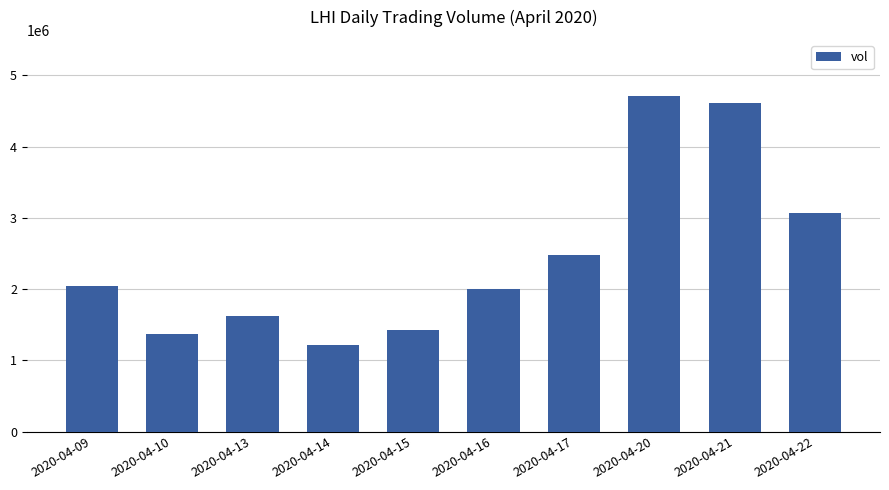

At which label is the value closest to 2966300?

2020-04-22